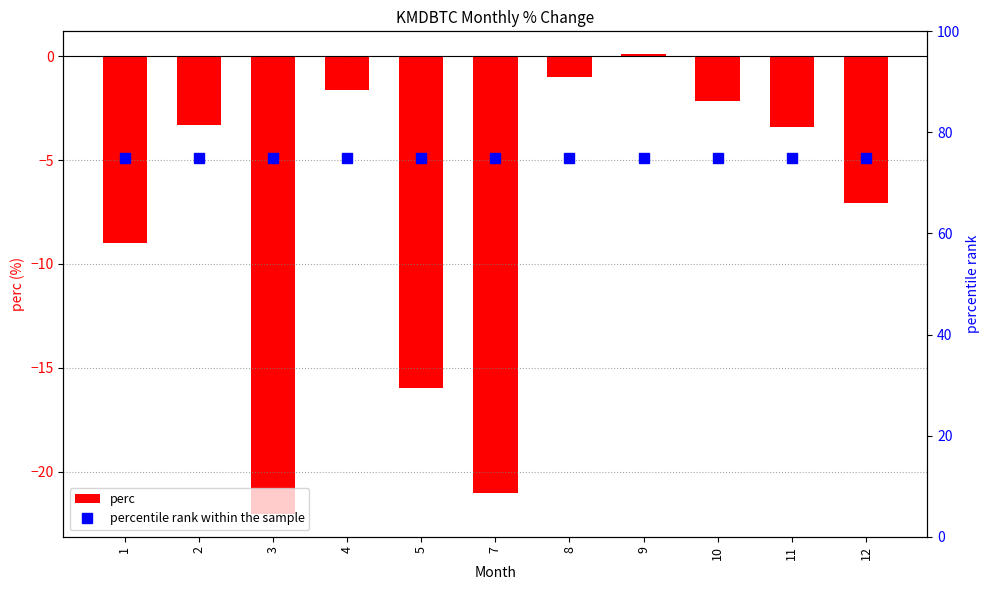

What is the spread (max minus min) of values at 12?

82.1